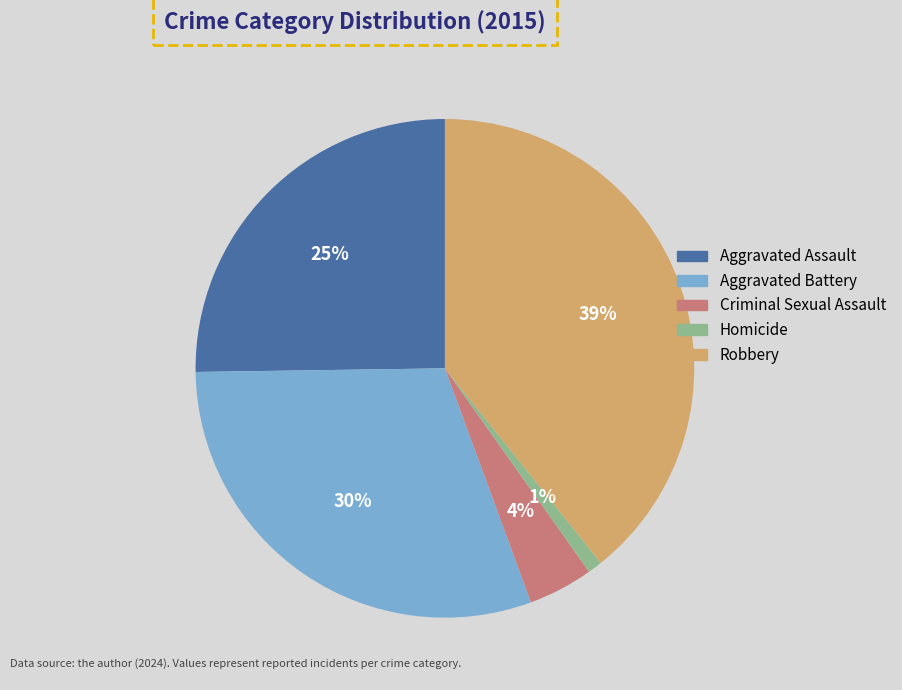

To the nearest percent, what portion does Aggravated Battery represent?

30%